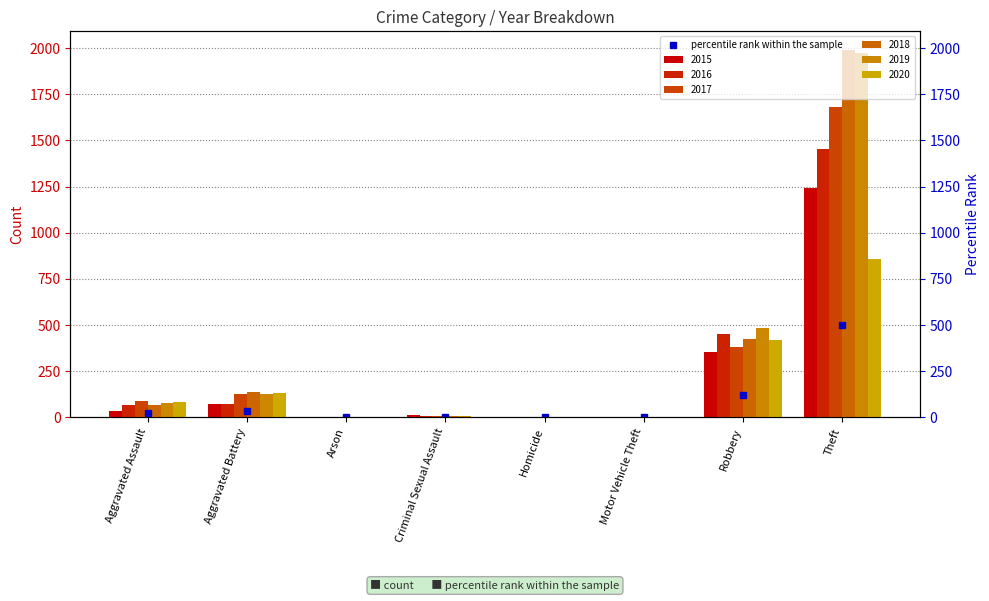

What is the value of the 2015 bar at the 3rd from the left?

3